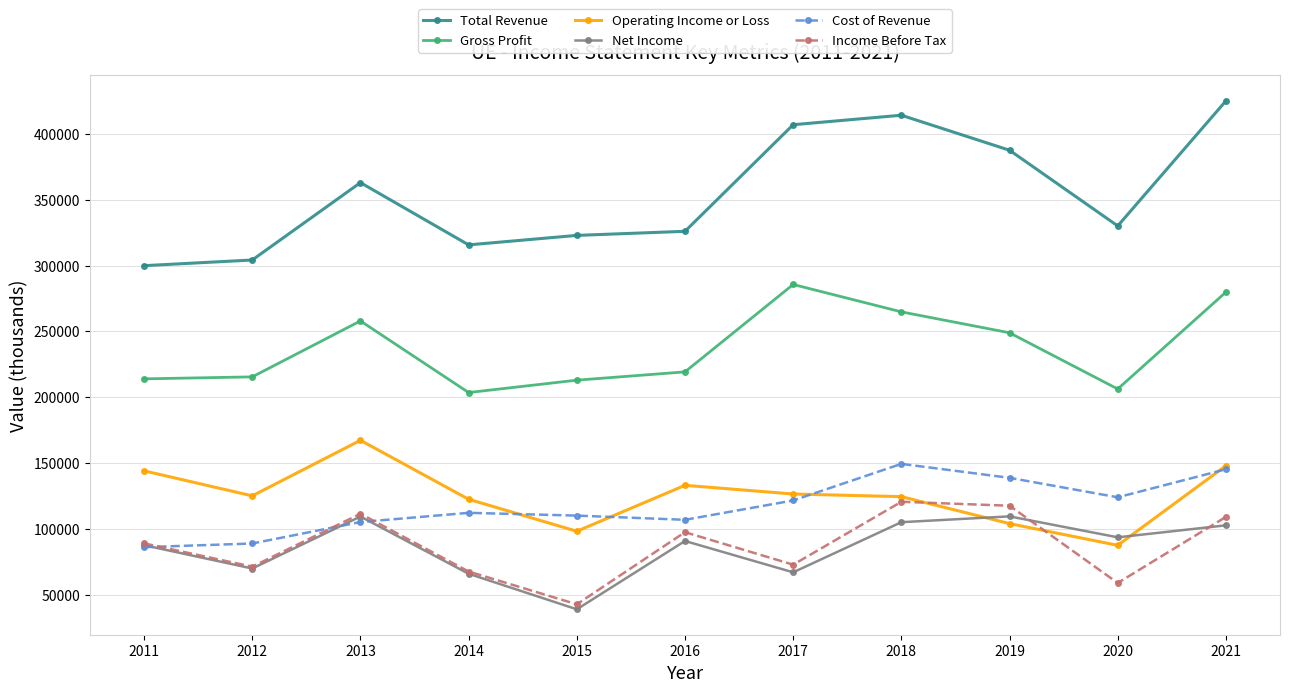

True or false: Total Revenue and Cost of Revenue cross at least once.

False